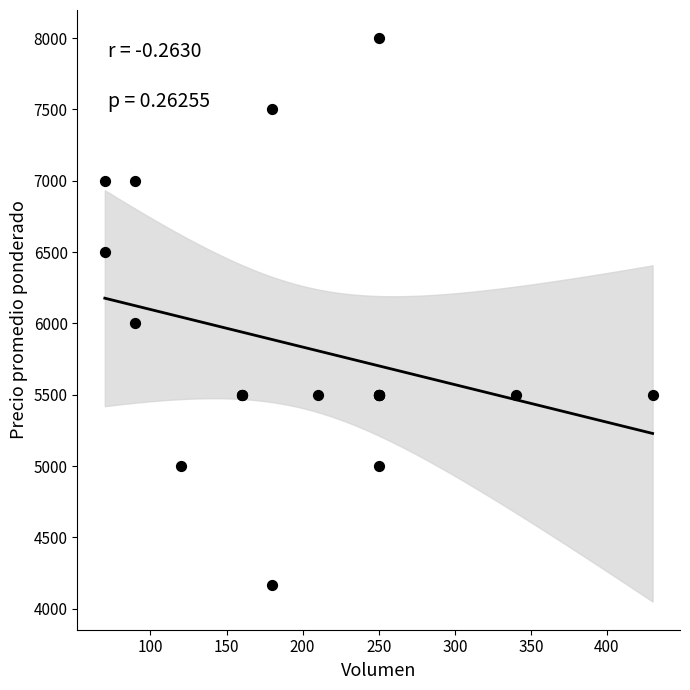

What Y value in the scatter plot is closest to 6083?

6000